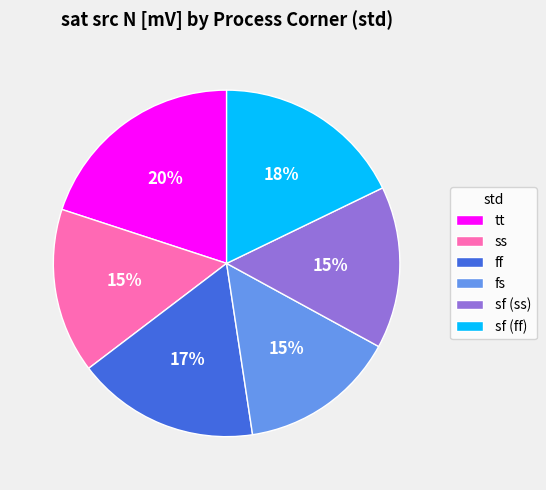

Do sf (ss) and fs together represent more than half of the pie?

No